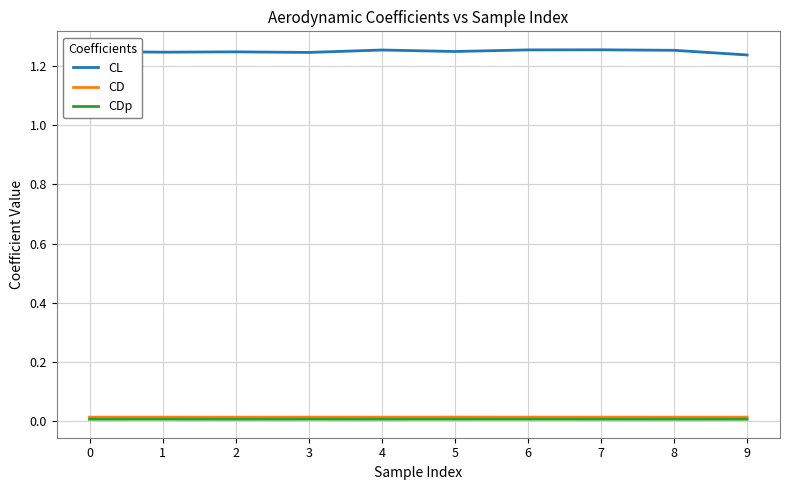

Is it true that CL equals 0.8 at 8?

False